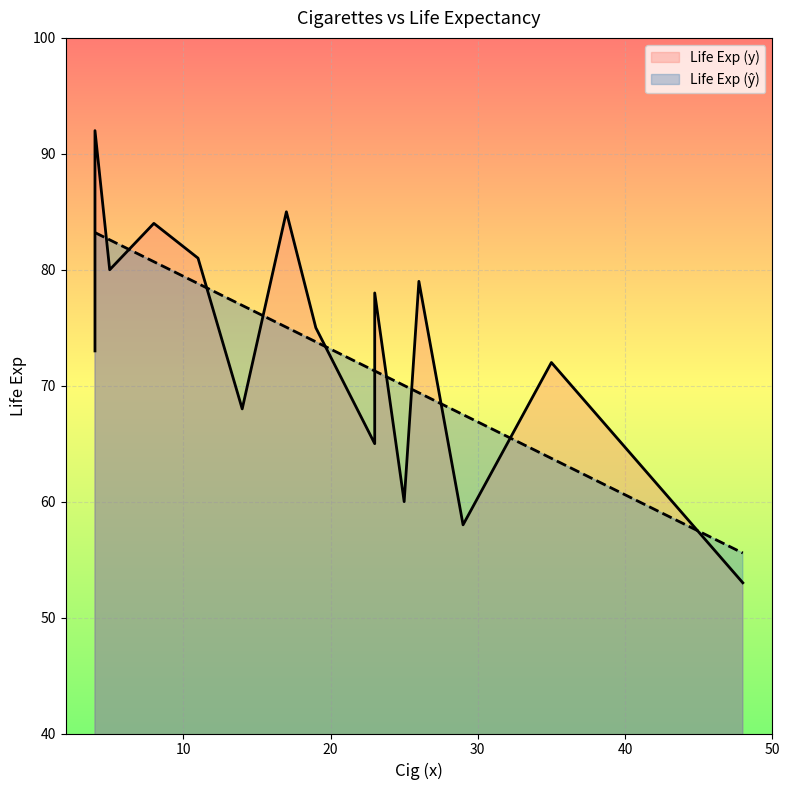

At which label is Life Exp (ŷ) closest to 69?

26